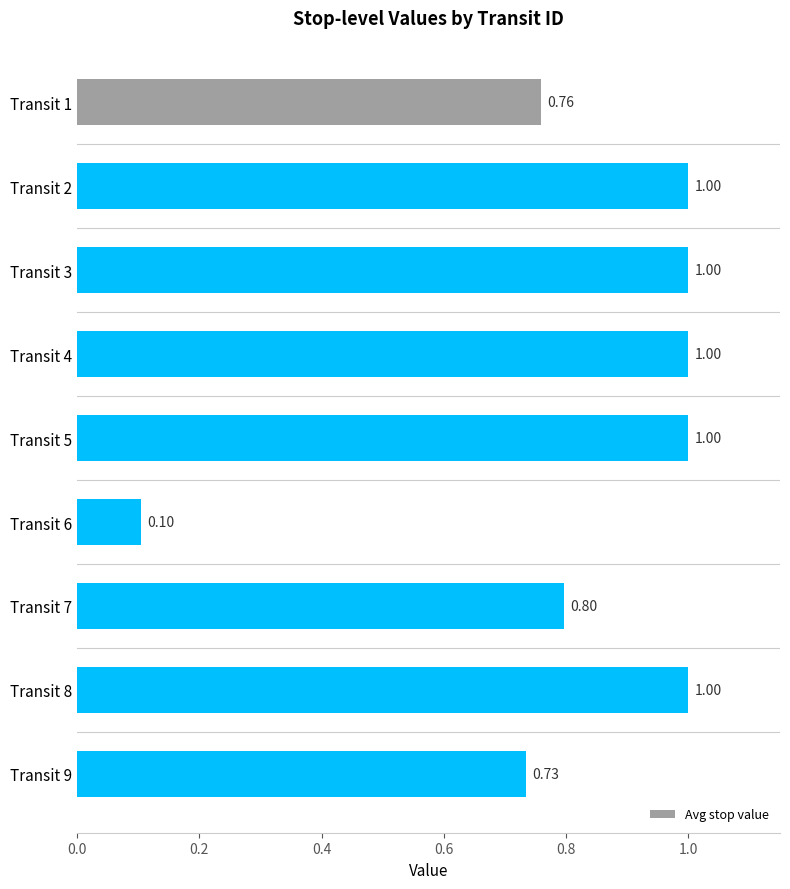

Between Transit 6 and Transit 4, which is larger?

Transit 4